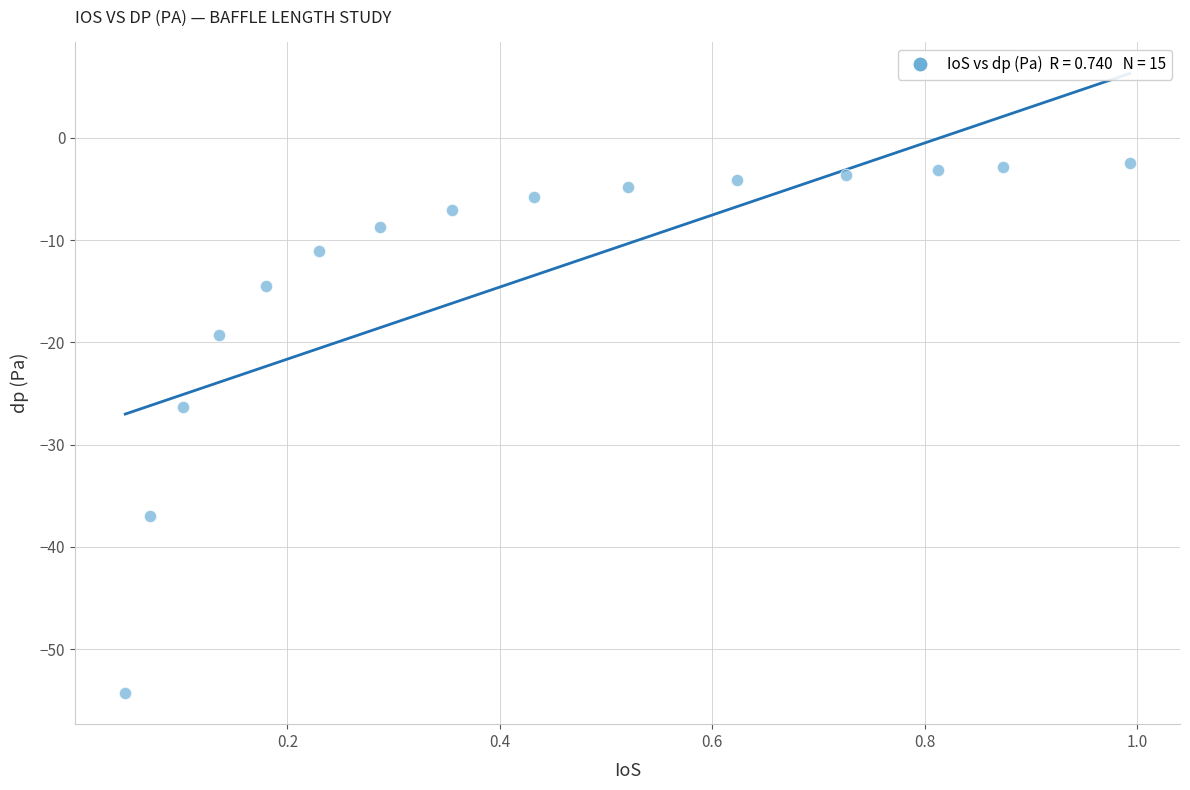

What is the range of Y values (max minus min)?

51.8